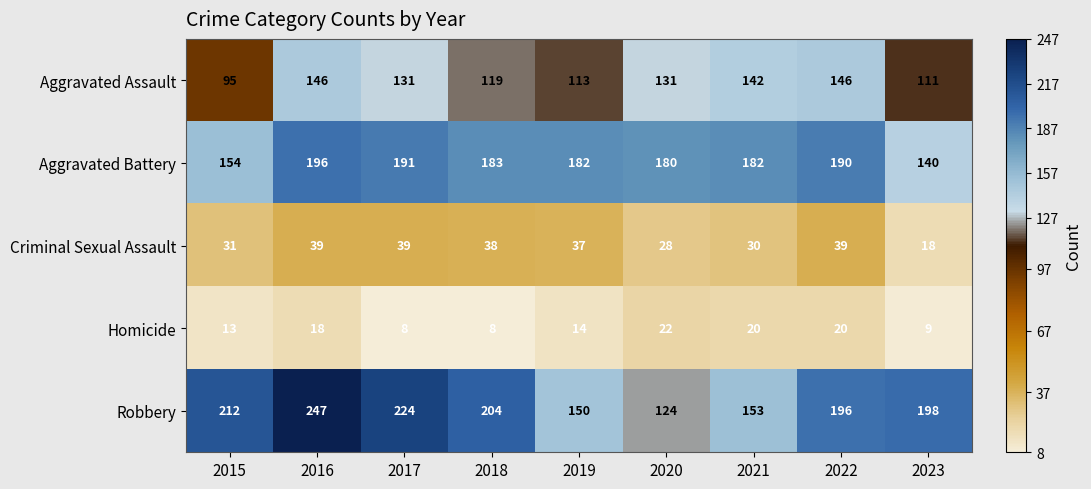

How many categories are shown in the chart?

9